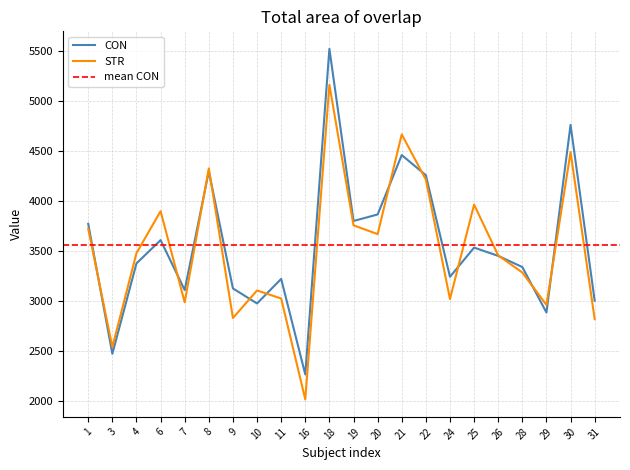

Which series has the largest range (max minus min)?

CON